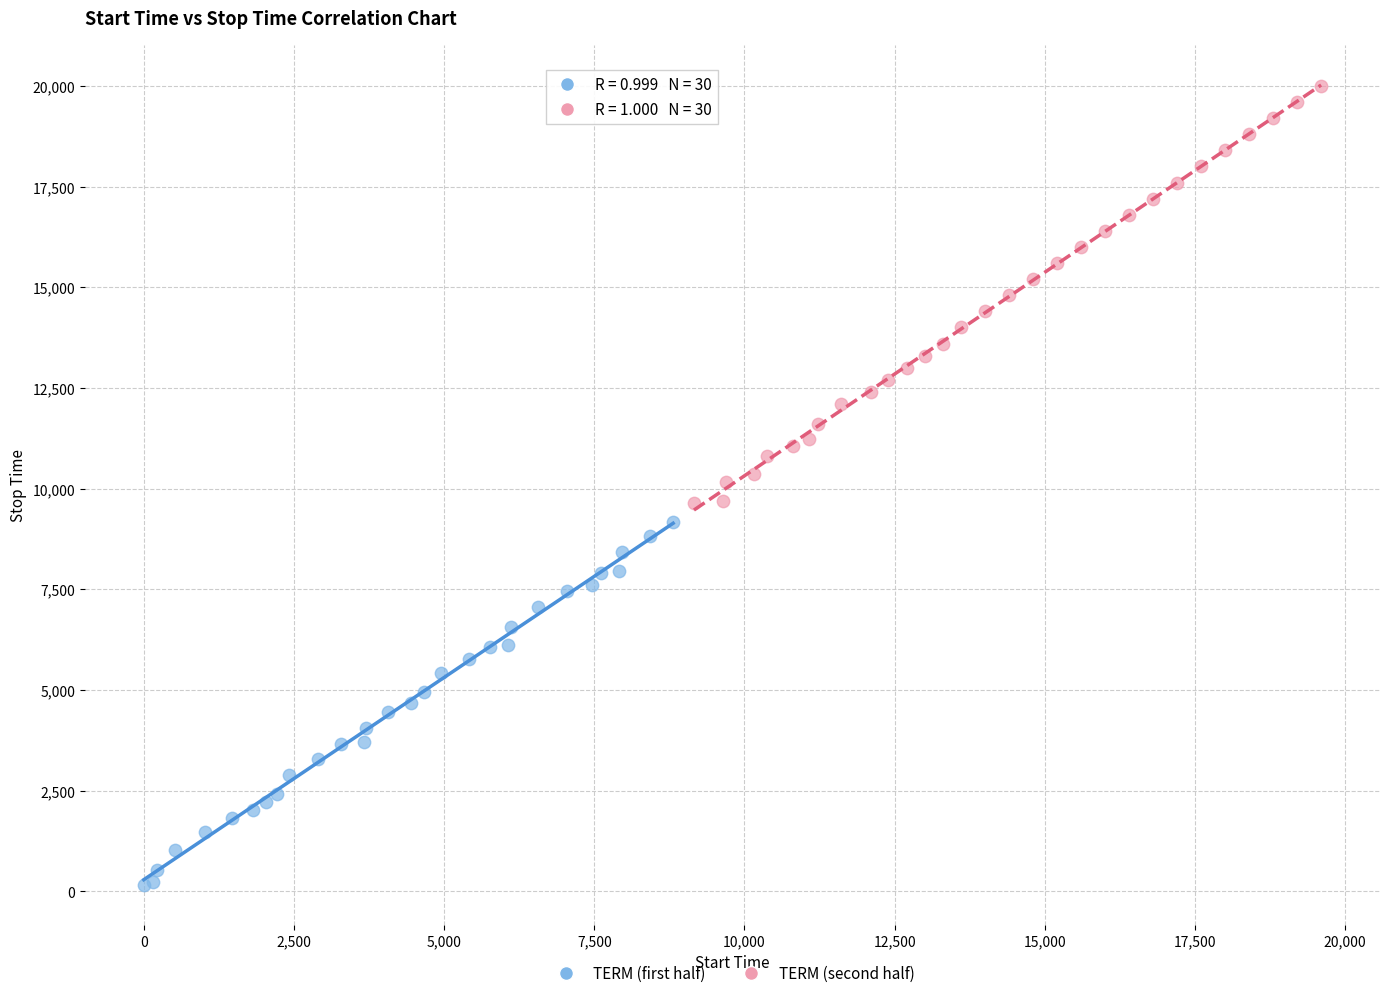

Which series reaches the maximum Y coordinate?

TERM (second half)